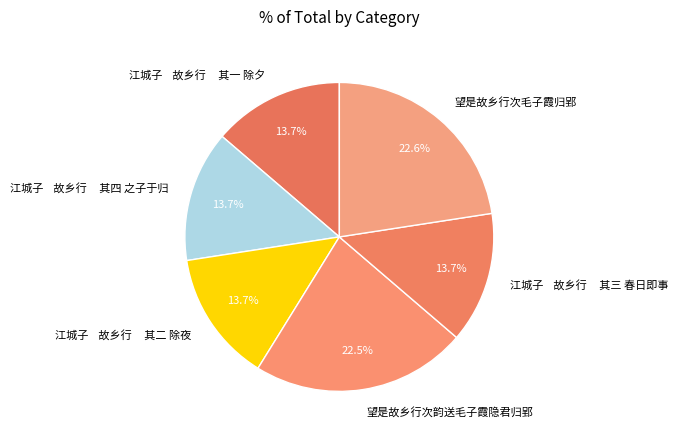

Approximately how many times larger is the value at 江城子 故乡行 其四 之子于归 compared to 江城子 故乡行 其一 除夕?

1.0